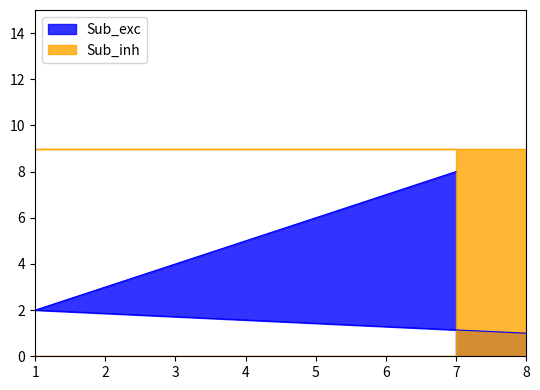

What is the smallest value displayed?

1